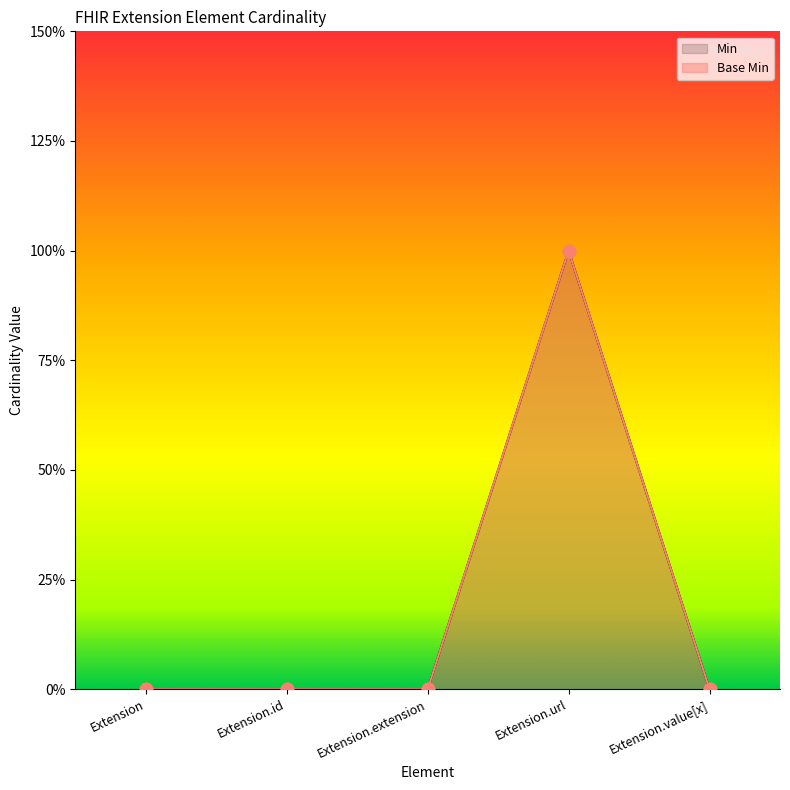

Which series has the largest Y range (max minus min)?

Min